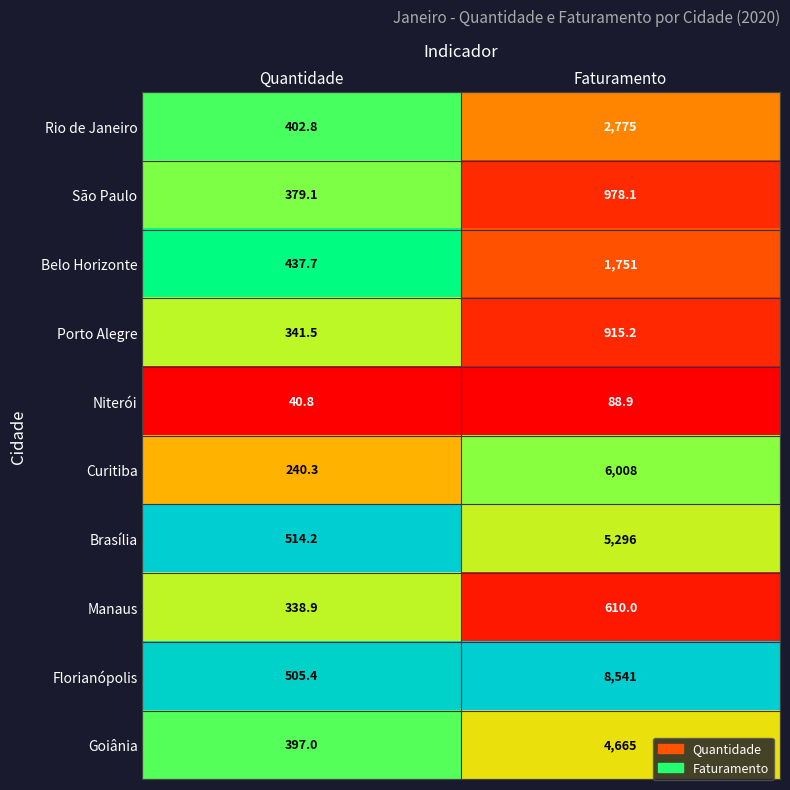

The Goiânia series shows 4665.0 at Faturamento. True or false?

True